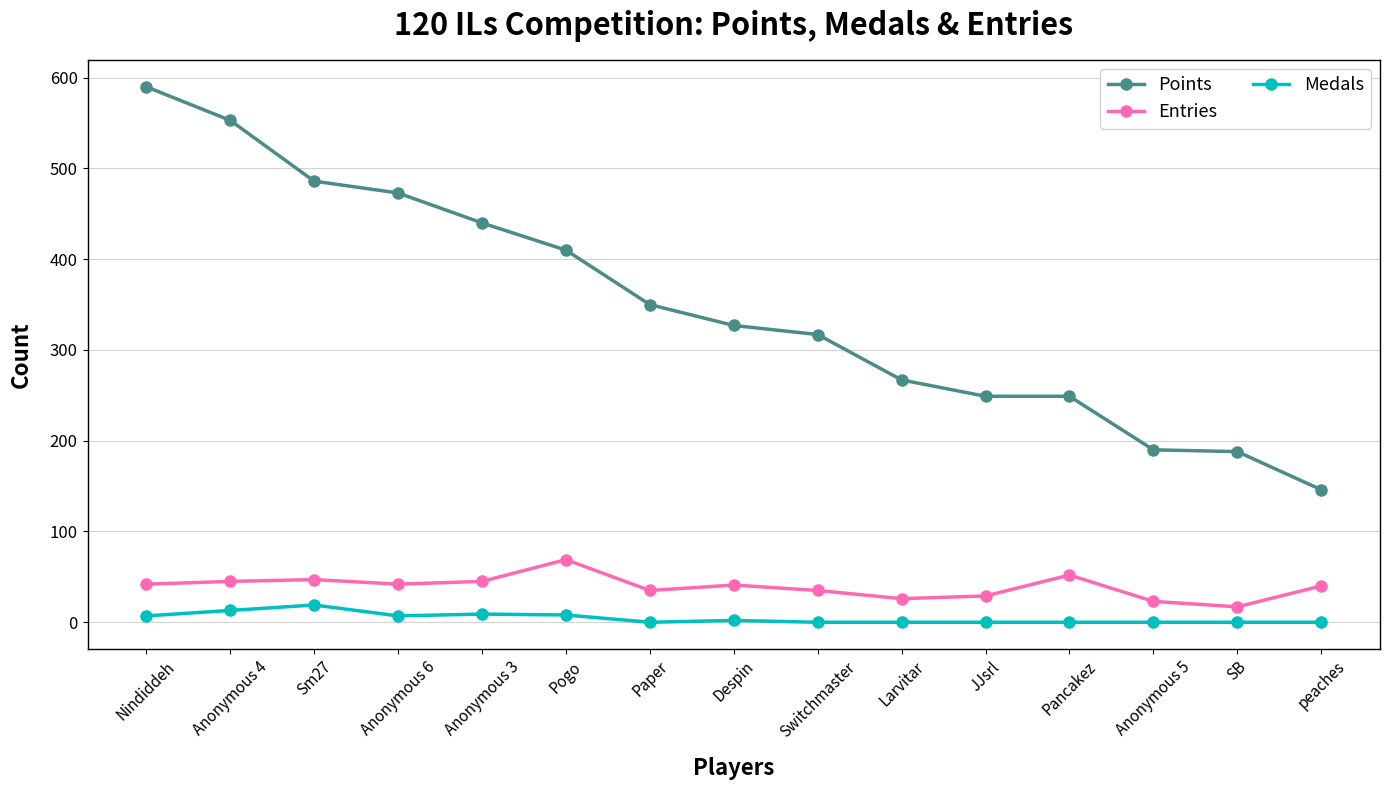

Rank the series by their maximum value, from highest to lowest.

Points, Entries, Medals